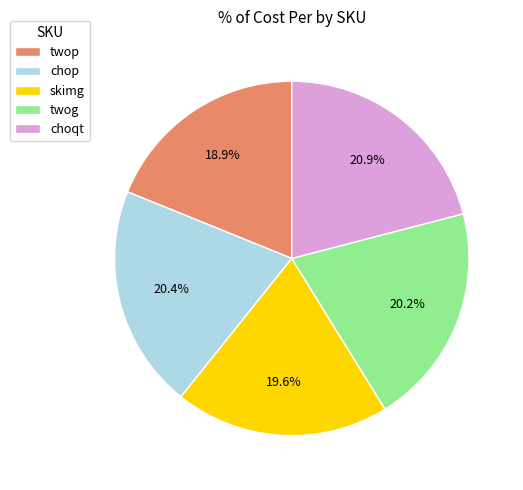

Does twop represent more than half of the total?

No